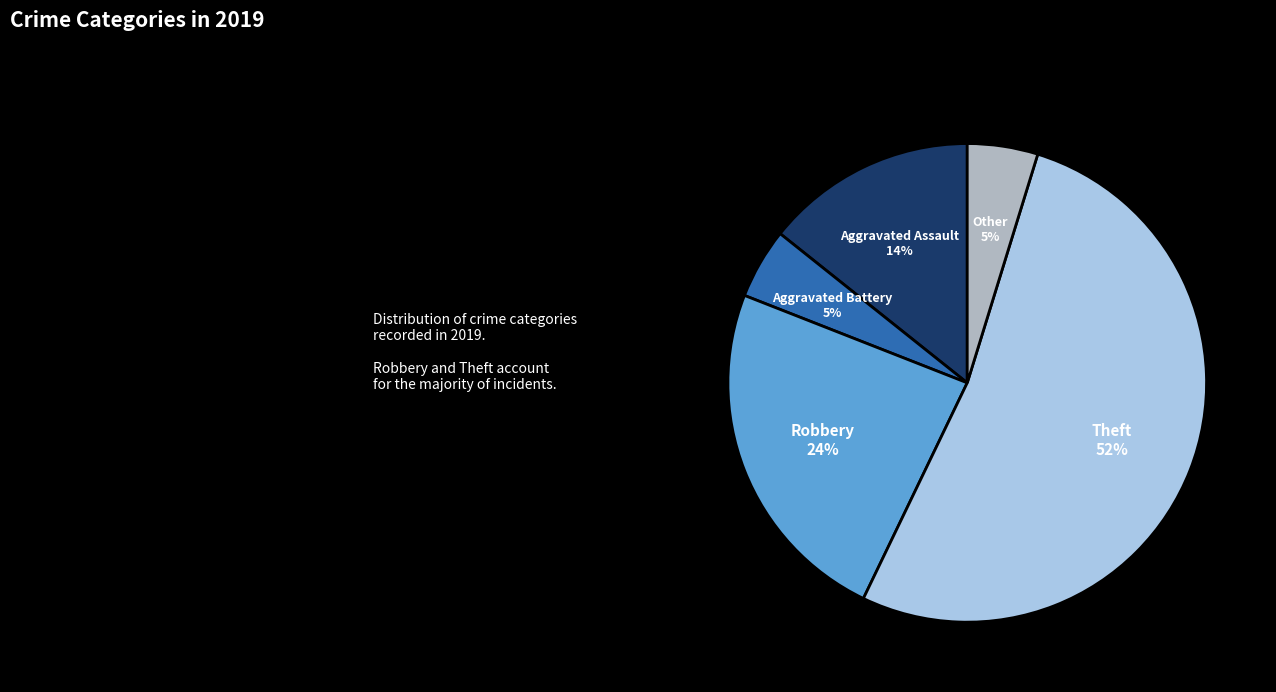

Does Theft represent more than half of the total?

Yes